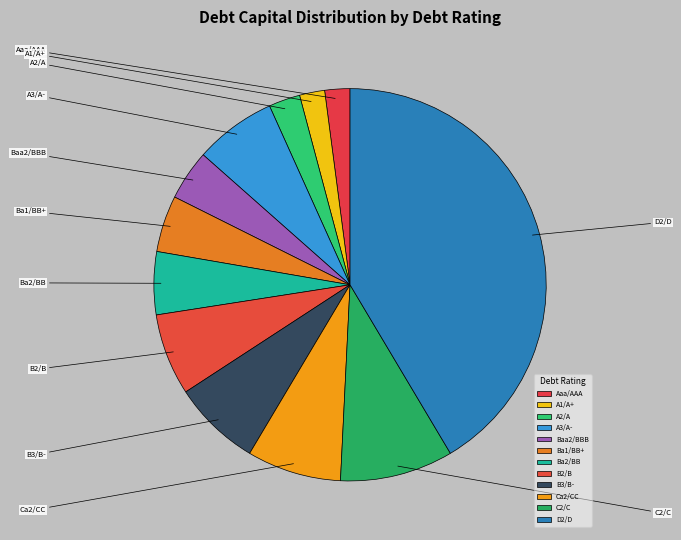

Count the number of slices in the pie.

12